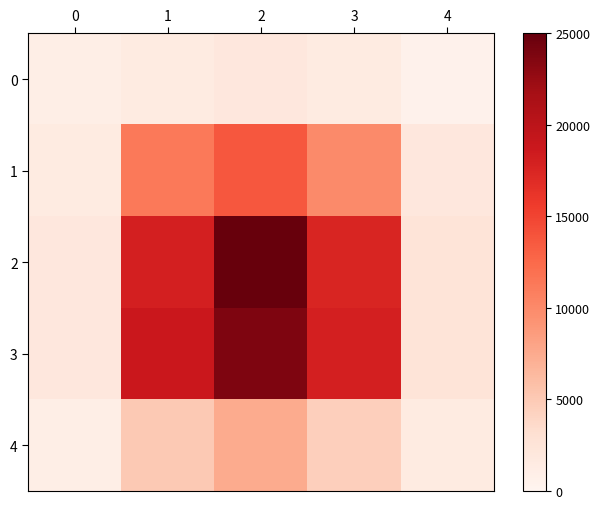

Reading left to right, what are all the values shown in this chart?

0: 0=1000.0	1=1500.0	2=2000.0	3=1500.0	4=500.0
1: 0=1500.0	1=11250.0	2=13750.0	3=10000.0	4=2000.0
2: 0=2000.0	1=18000.0	2=25000.0	3=17500.0	4=2500.0
3: 0=2000.0	1=18750.0	2=23750.0	3=18000.0	4=2500.0
4: 0=1000.0	1=5000.0	2=7500.0	3=4500.0	4=1500.0